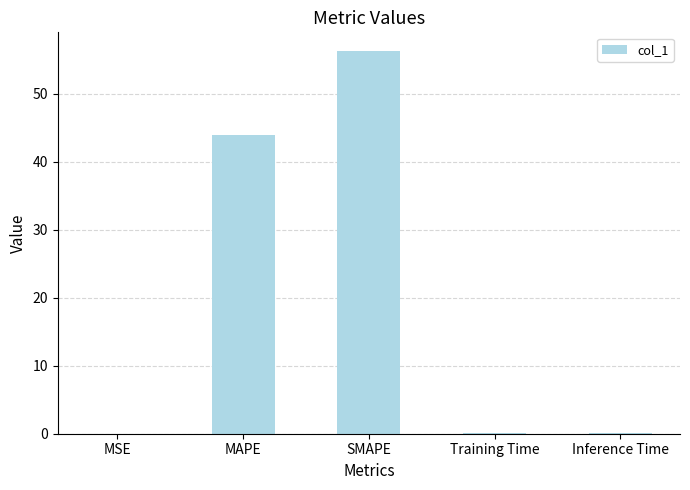

At which label is the value closest to 28?

MAPE